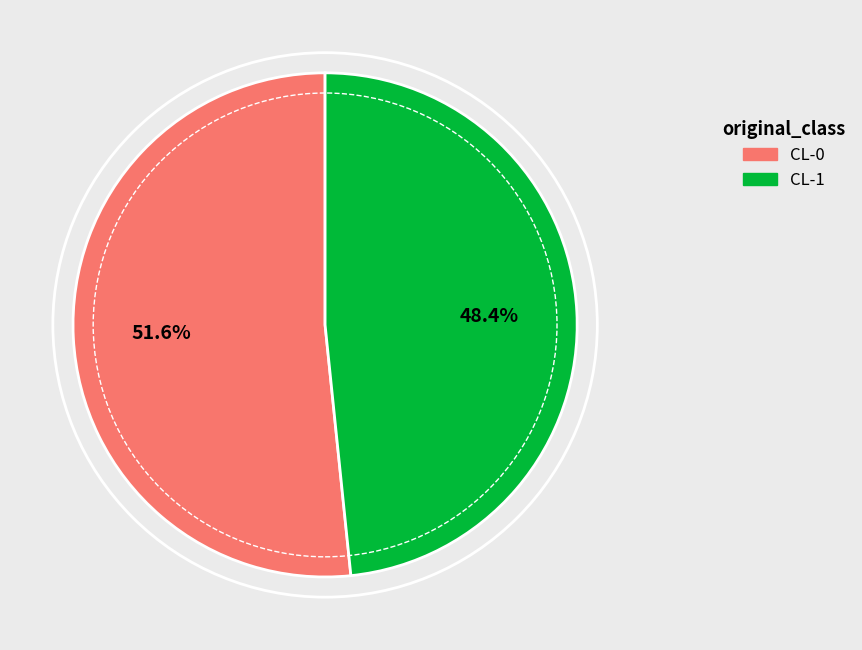

How many slices are in this pie chart?

2